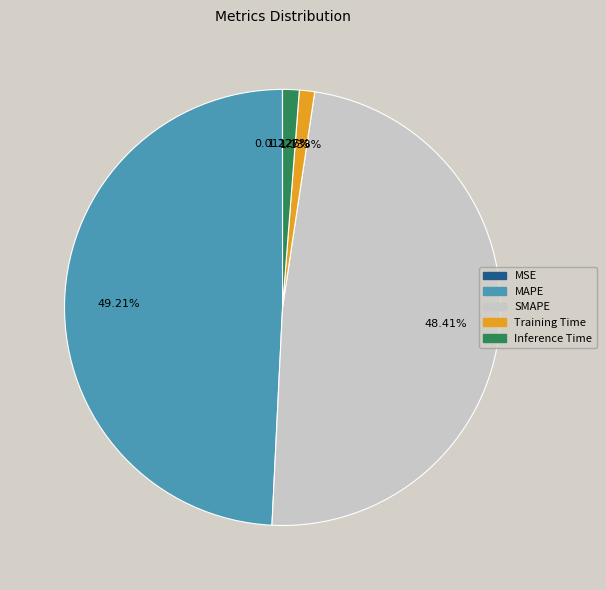

Does any single category account for the majority?

No